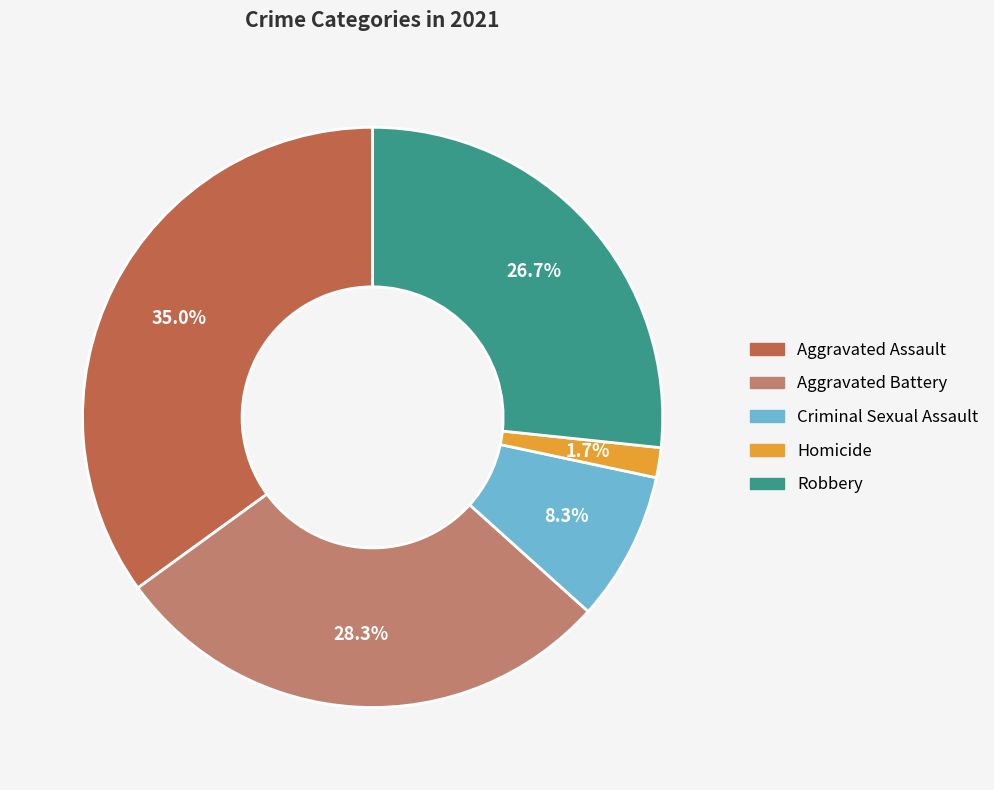

Combined, what portion of the pie is Homicide and Aggravated Battery?

30.0%